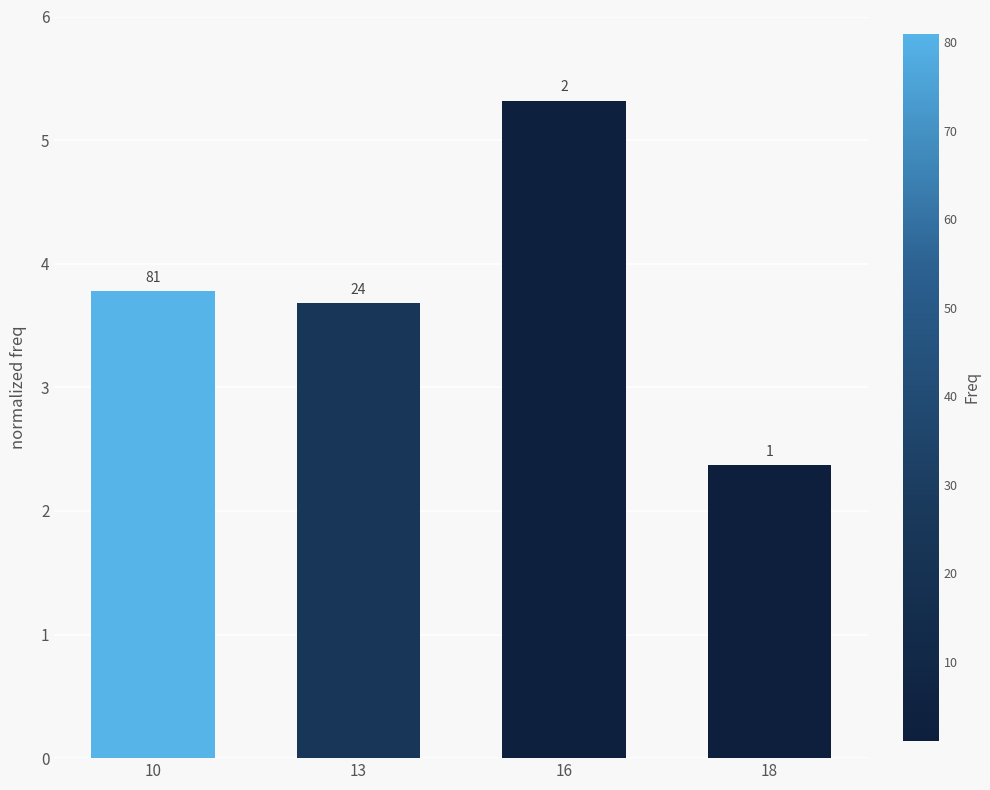

What is the difference between the values at 16 and 13?

1.6